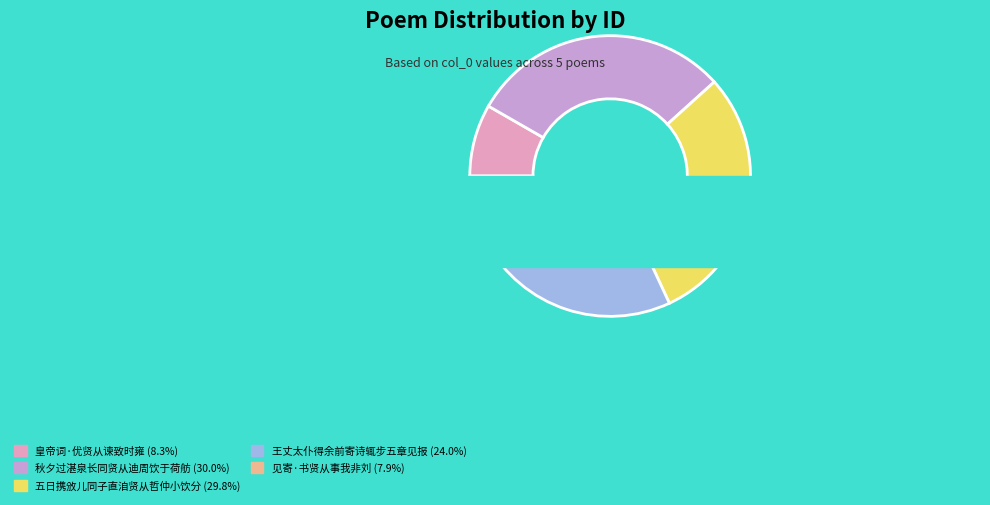

Is it true that 皇帝词·优贤从谏致时雍 is 1% of the pie?

False